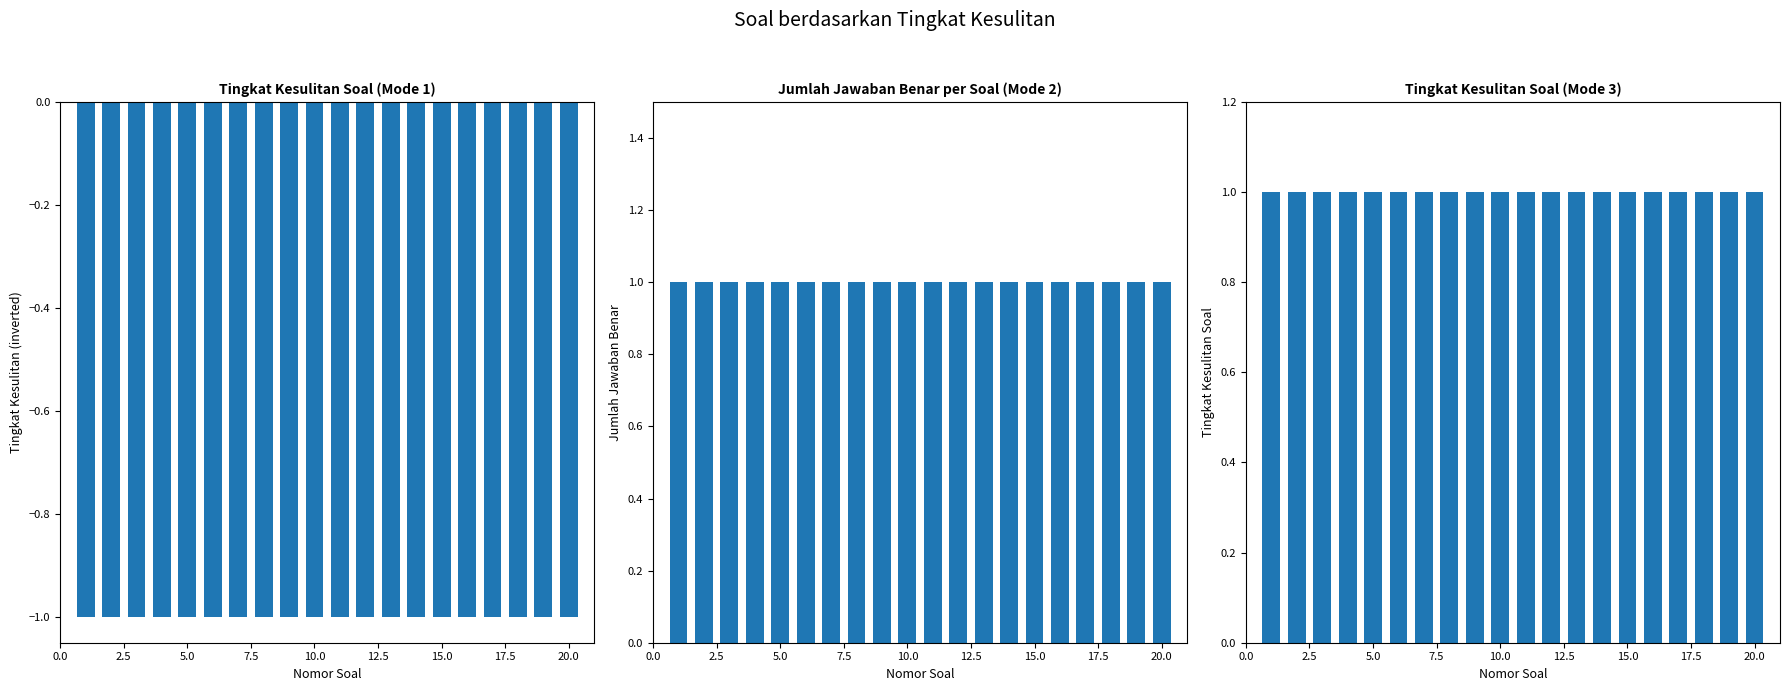

What is the value of the Tingkat Kesulitan bar at the 15th from the left?

1